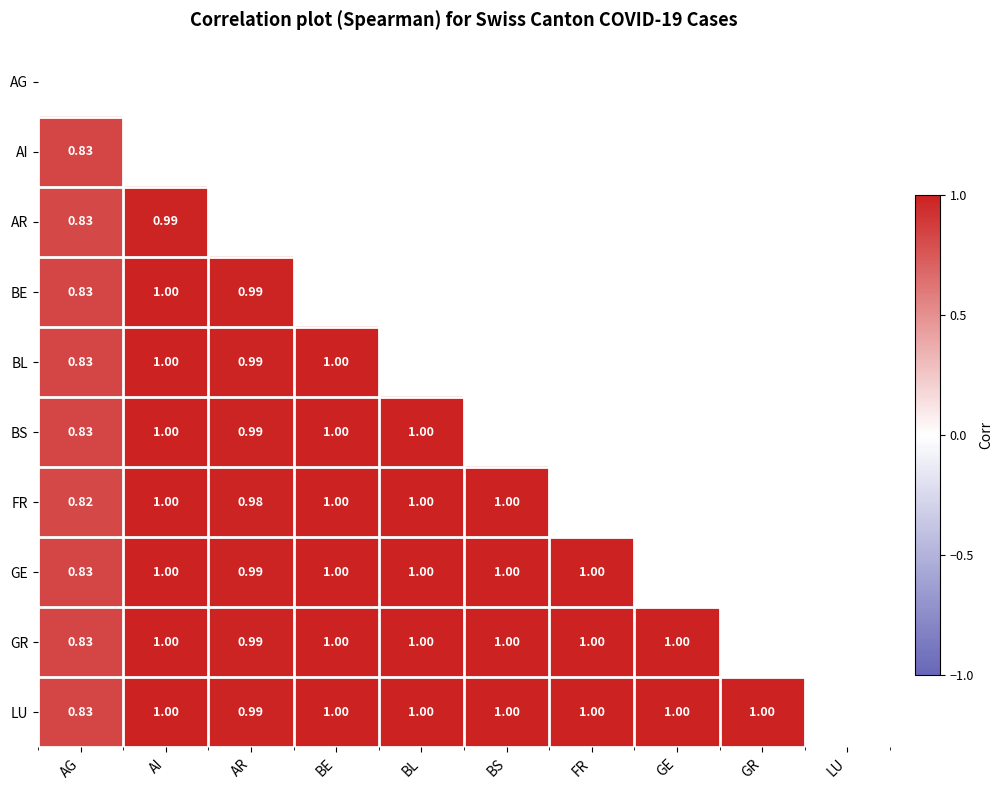

Is it true that FR equals 1.0 at AI?

True